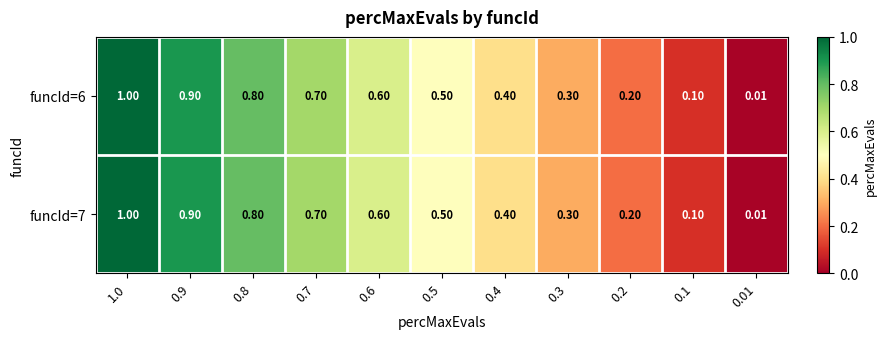

Is the value of funcId=7 at 0.8 greater than the value of funcId=6 at 0.6?

Yes